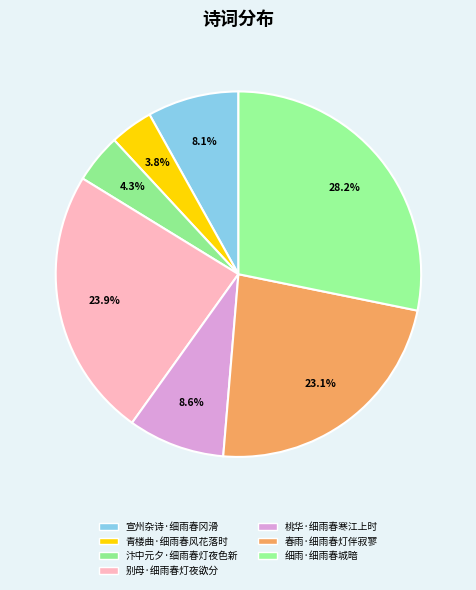

Is 别母·细雨春灯夜欲分 the majority of the pie?

No